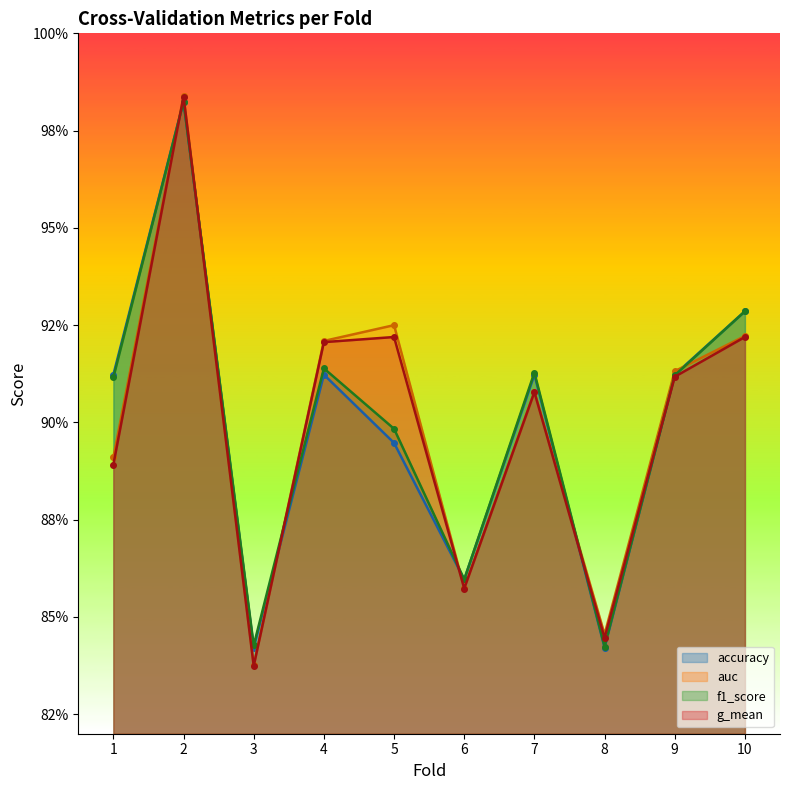

What are all the series names shown in the legend?

accuracy, auc, f1_score, g_mean